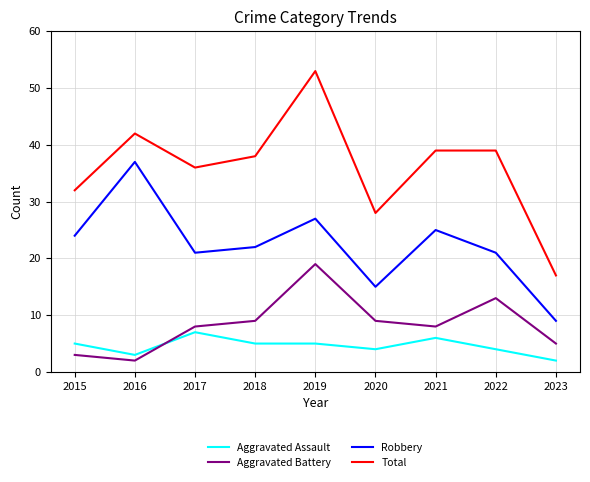

True or false: Total and Aggravated Battery cross at least once.

False